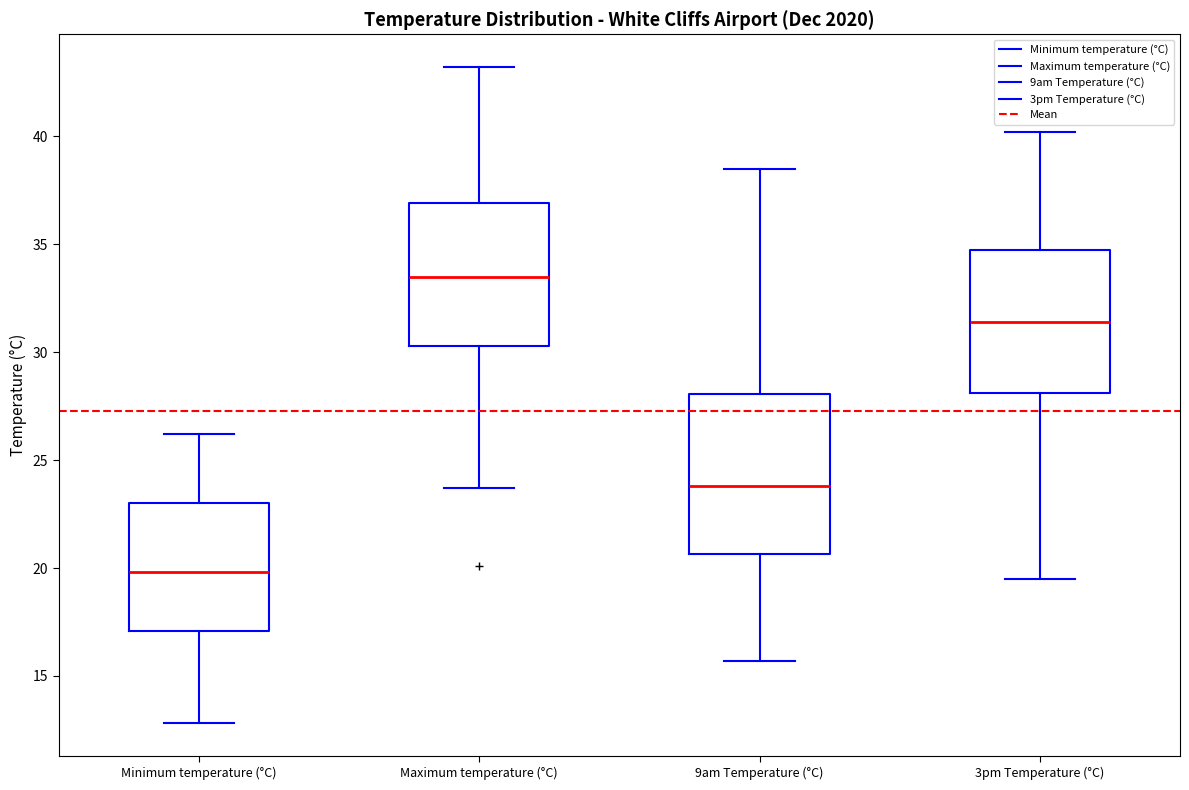

Which box has the lowest median line?

Minimum temperature (°C)